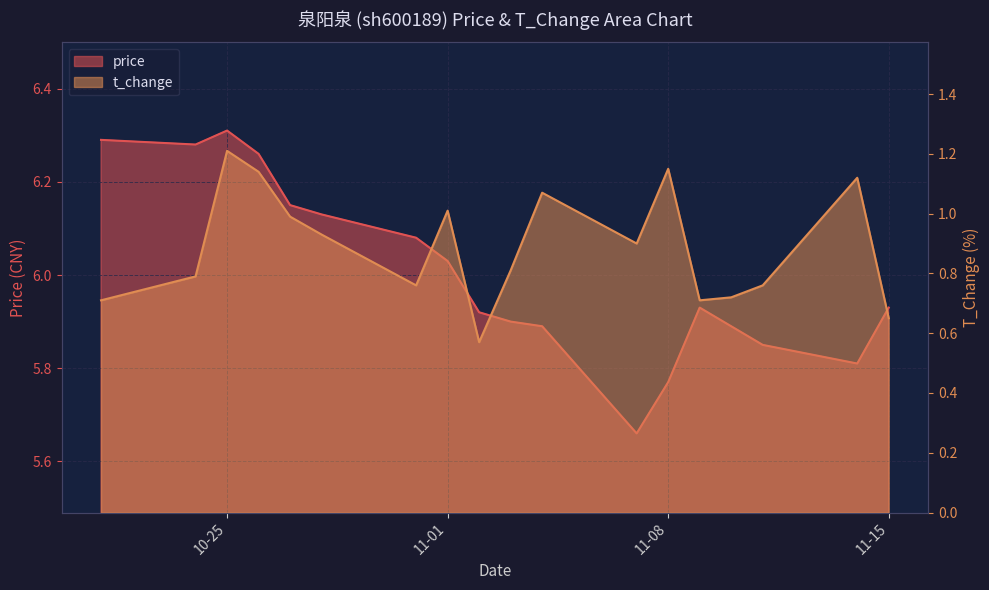

What is the minimum value for price?

5.7